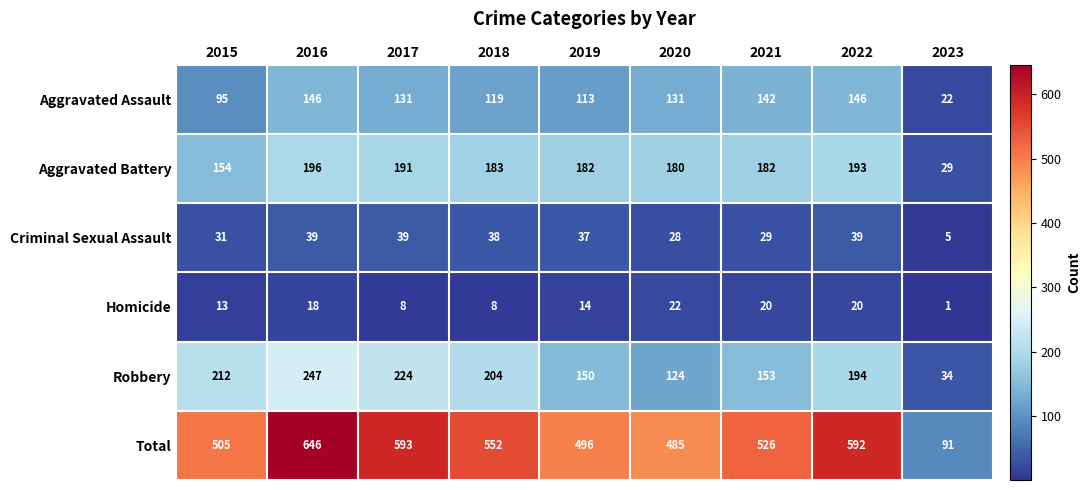

True or false: Criminal Sexual Assault has a value of 39 at 2016.

True